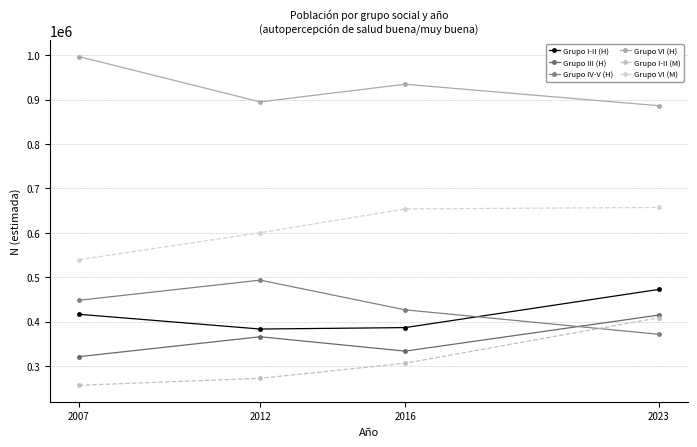

Which series changed the most between 2016 and 2023?

Grupo I-II (M)